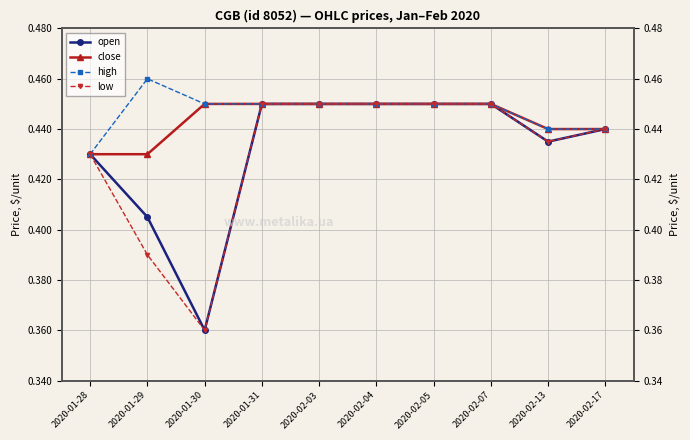

What is the total value across all series at 2020-02-03?

1.8